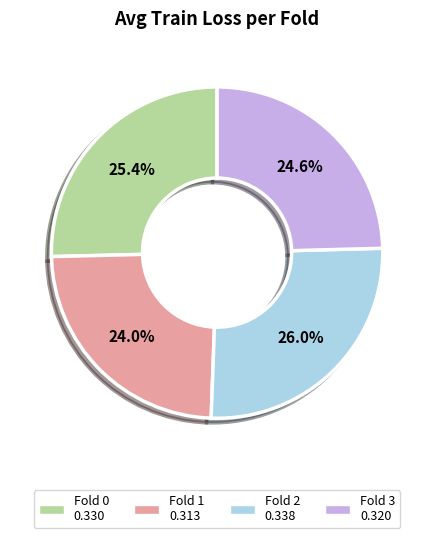

Is there any slice that represents more than half of the pie?

No